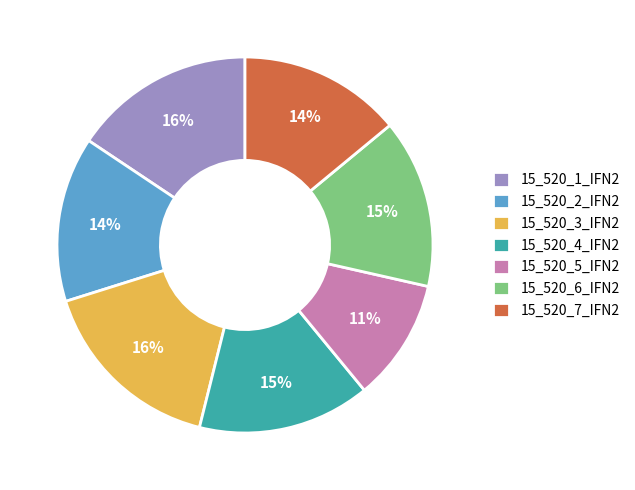

Is the sum of 15_520_4_IFN2 and 15_520_7_IFN2 greater than half?

No